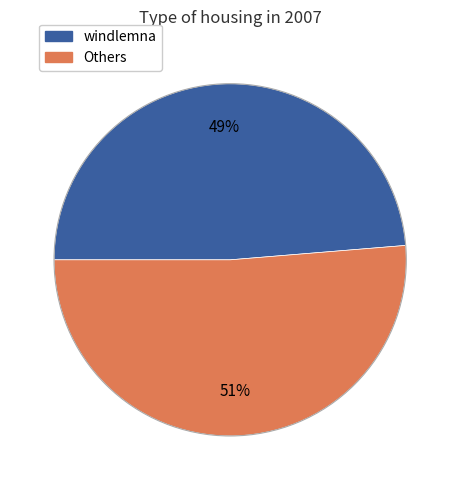

How many segments does this pie chart have?

2